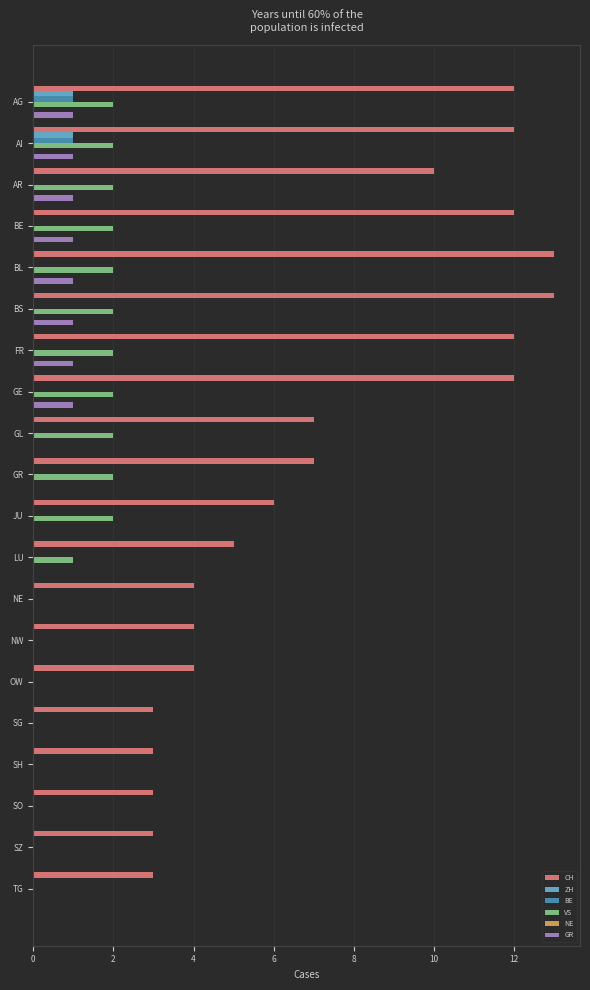

Which series has the largest total across all categories?

CH